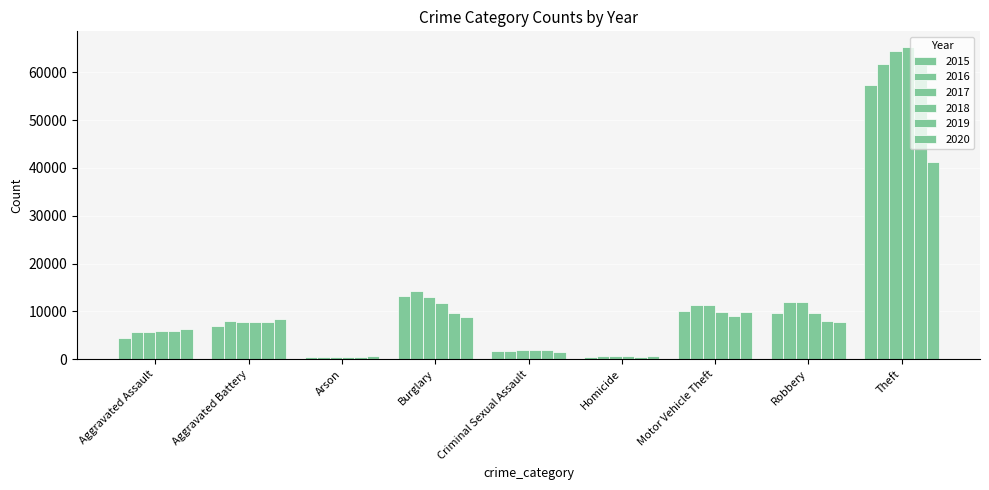

Is it true that 2017 equals 64381 at Theft?

True